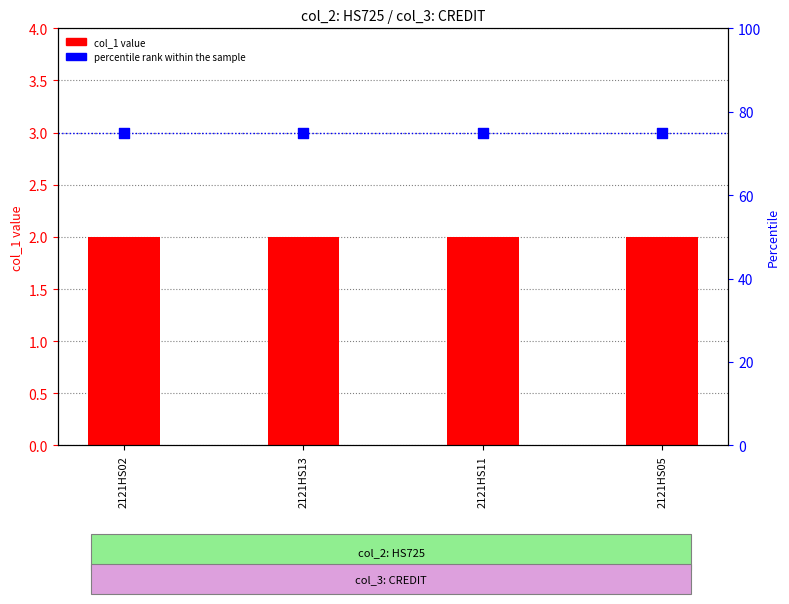

Which series reaches the maximum Y coordinate?

percentile rank within the sample